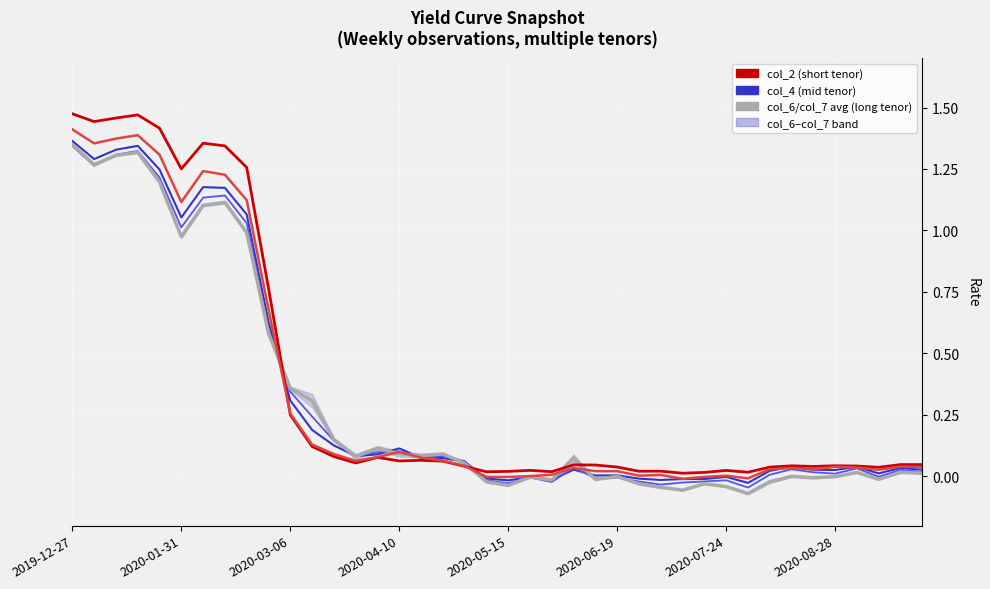

The col_4 series shows 0.0 at 12. True or false?

False